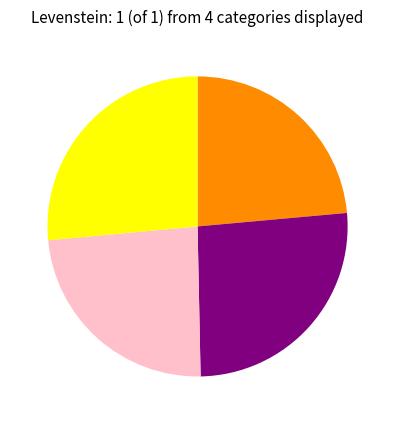

How many segments does this pie chart have?

4